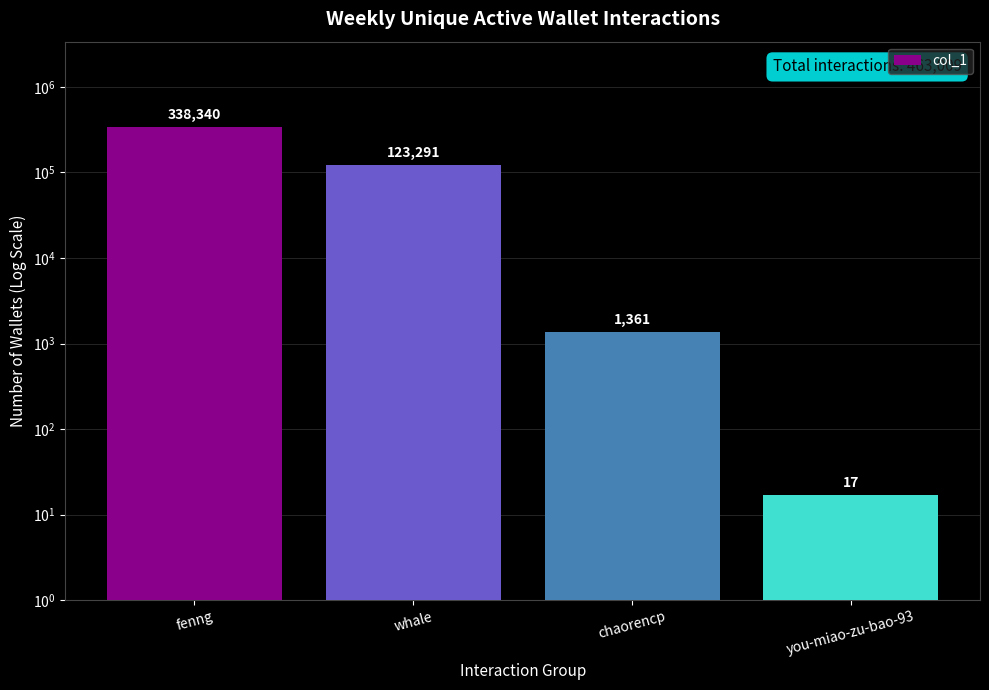

What is the value of the 1st bar from the left?

338340